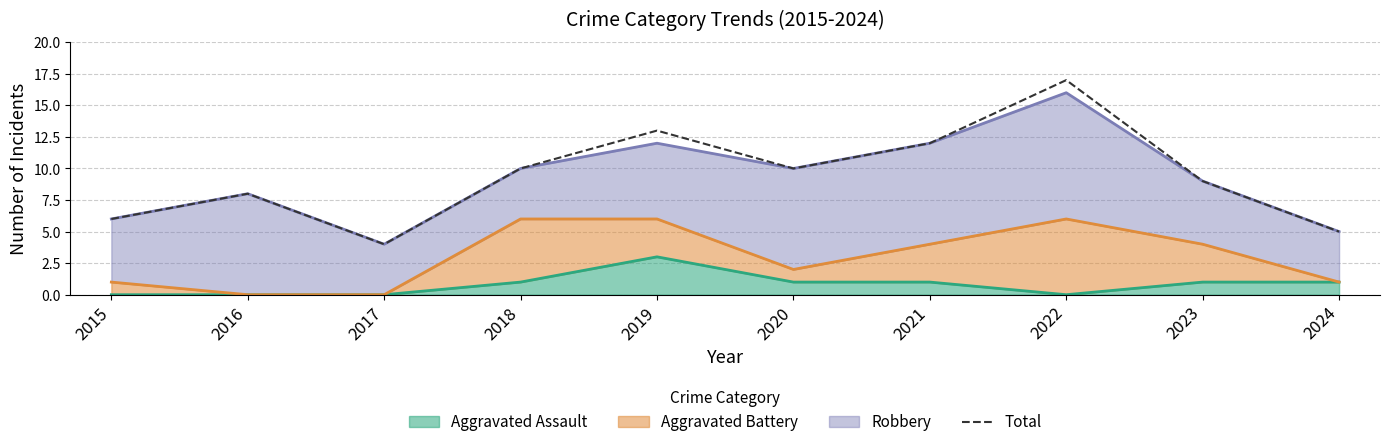

What is the maximum value shown in the chart?

17